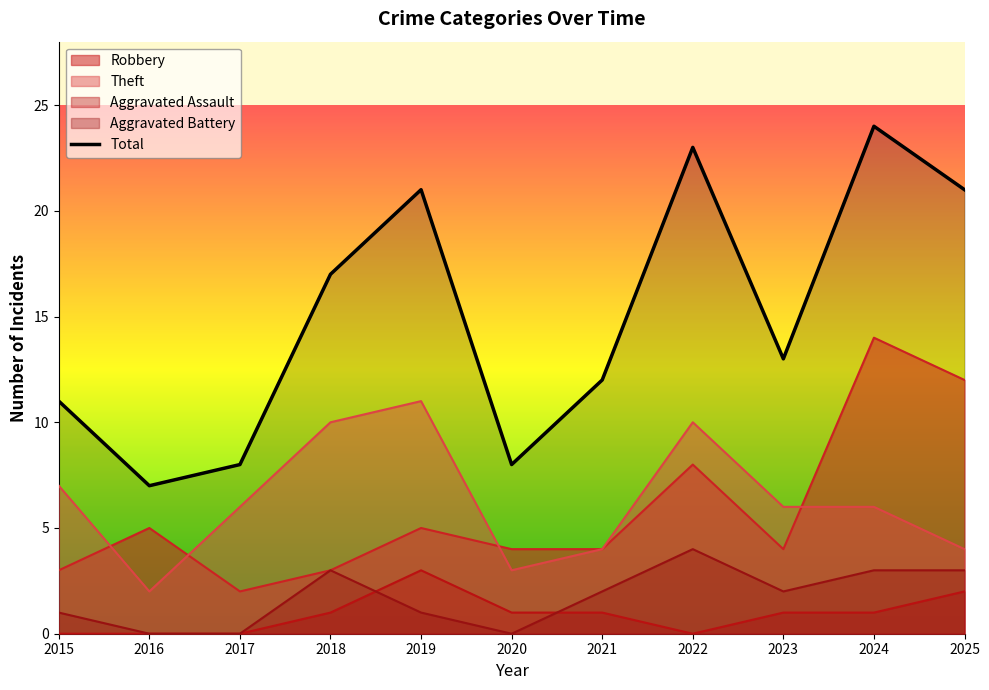

Which category has the highest value across all series?

2024